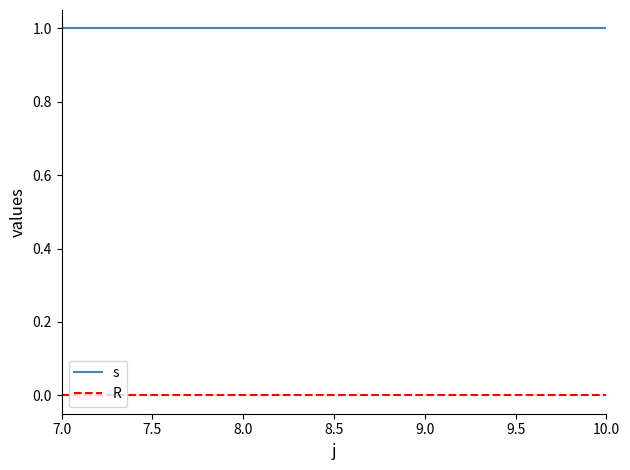

At how many categories does at least one series exceed 0?

4